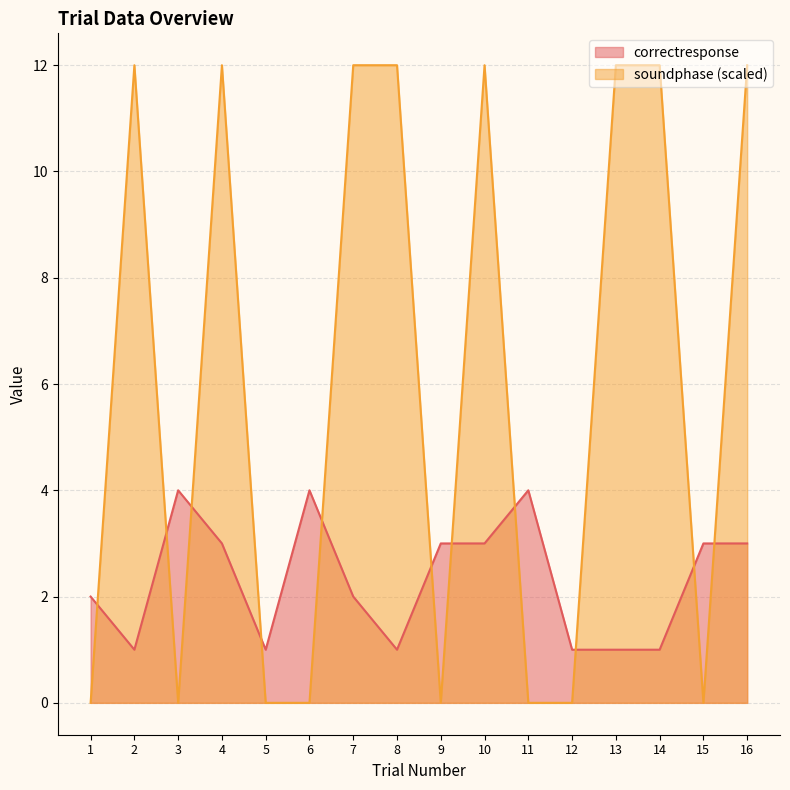

Between 6 and 9, which is larger?

6